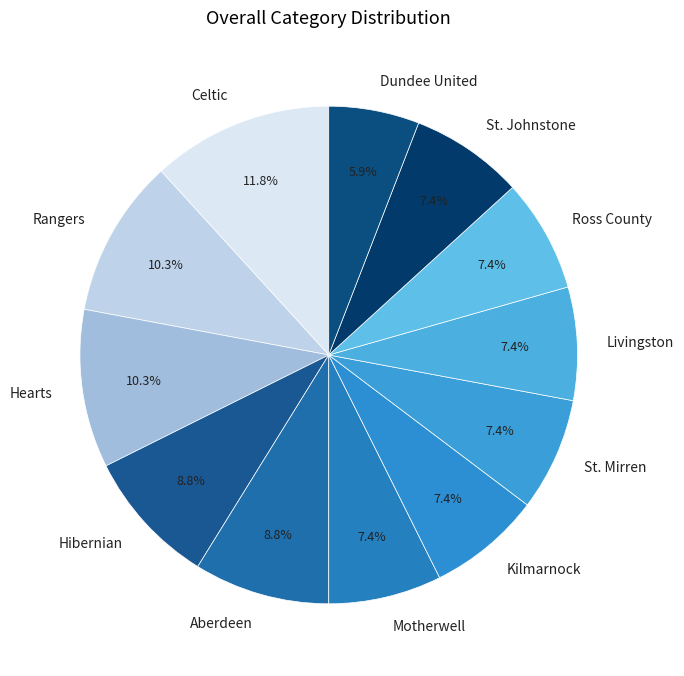

True or false: Dundee United accounts for 1% of the total.

False